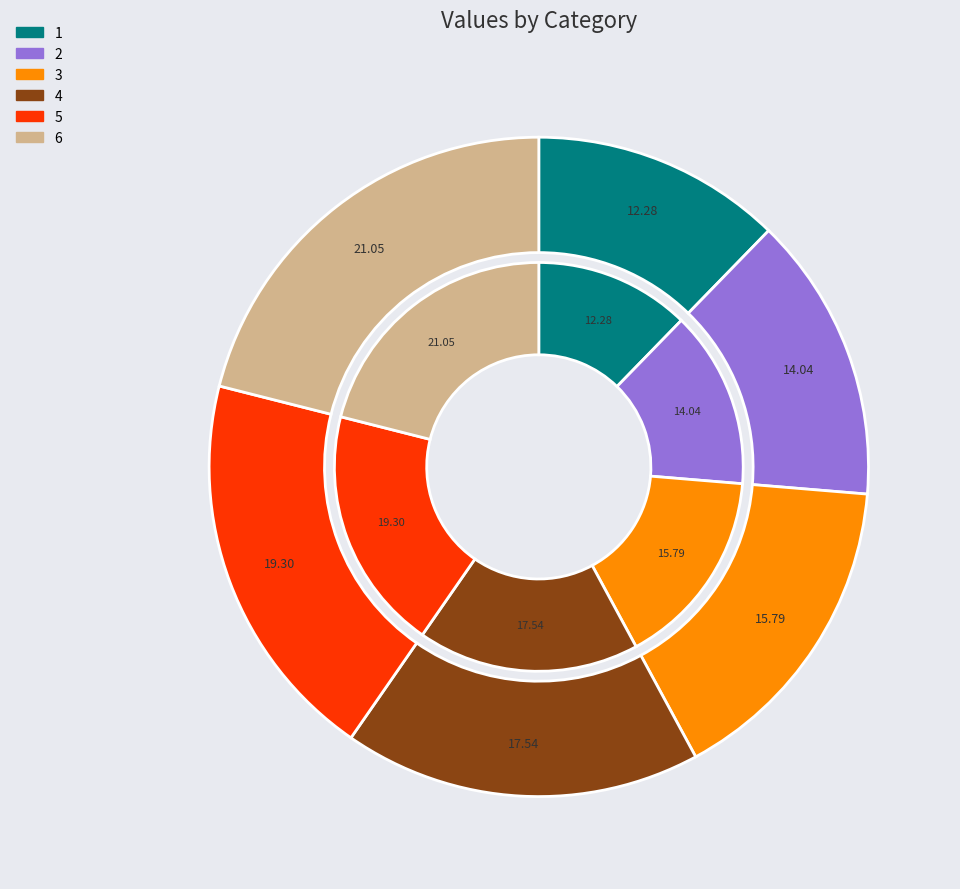

Is the sum of 2 and 1 greater than half?

No